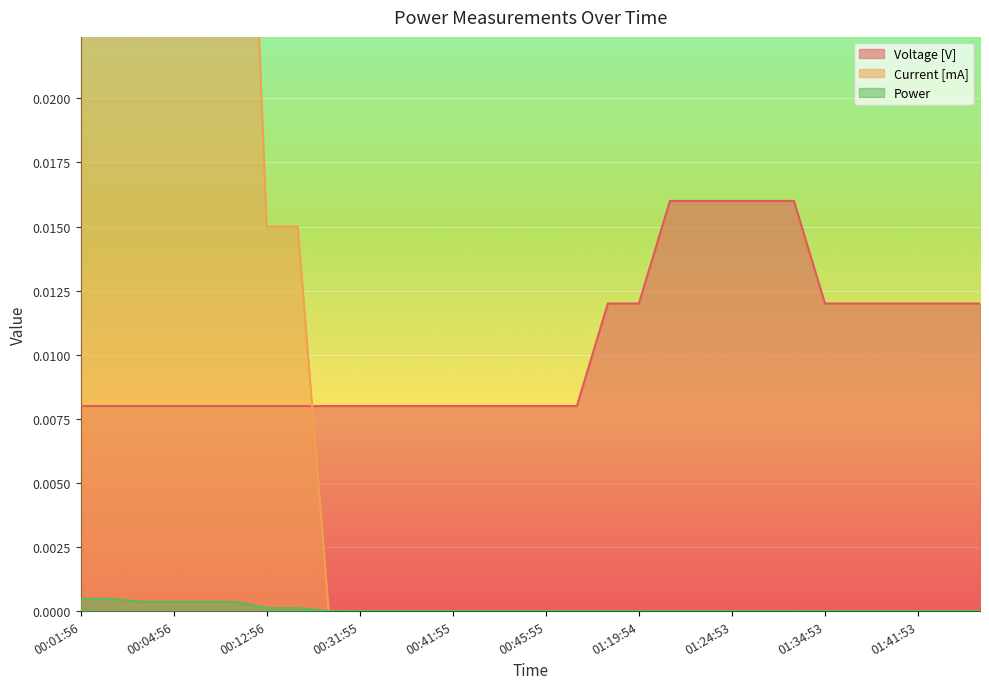

At which category is the sum across all series the highest?

00:01:56